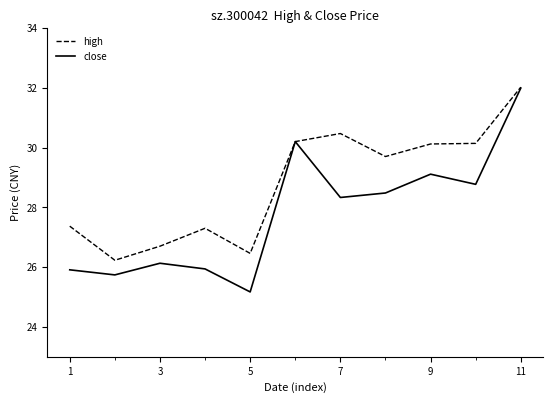

What is the minimum value shown in the chart?

25.2